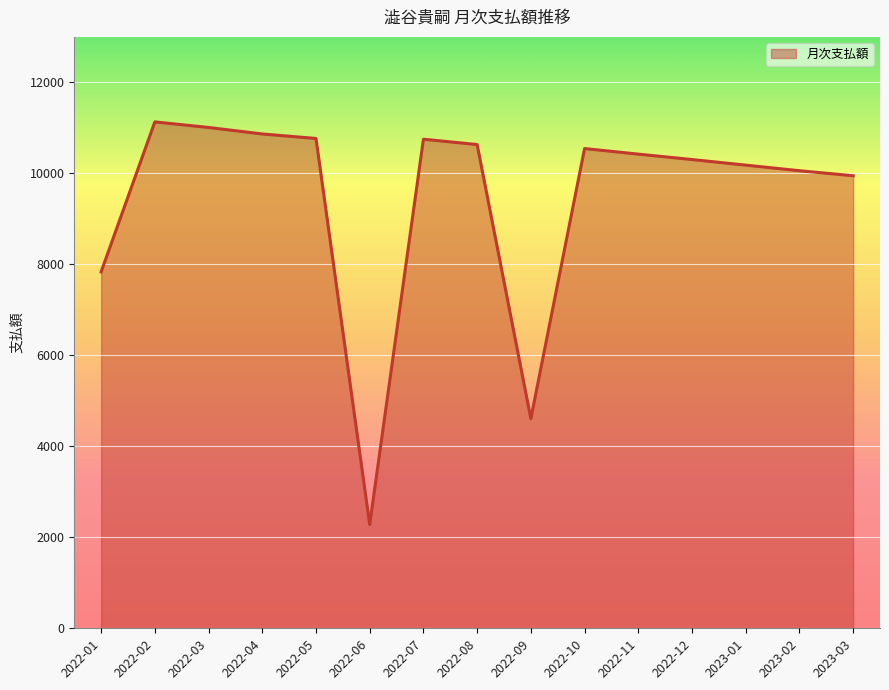

What is the ratio of the value at 2023-03 to the value at 2022-03?

0.9